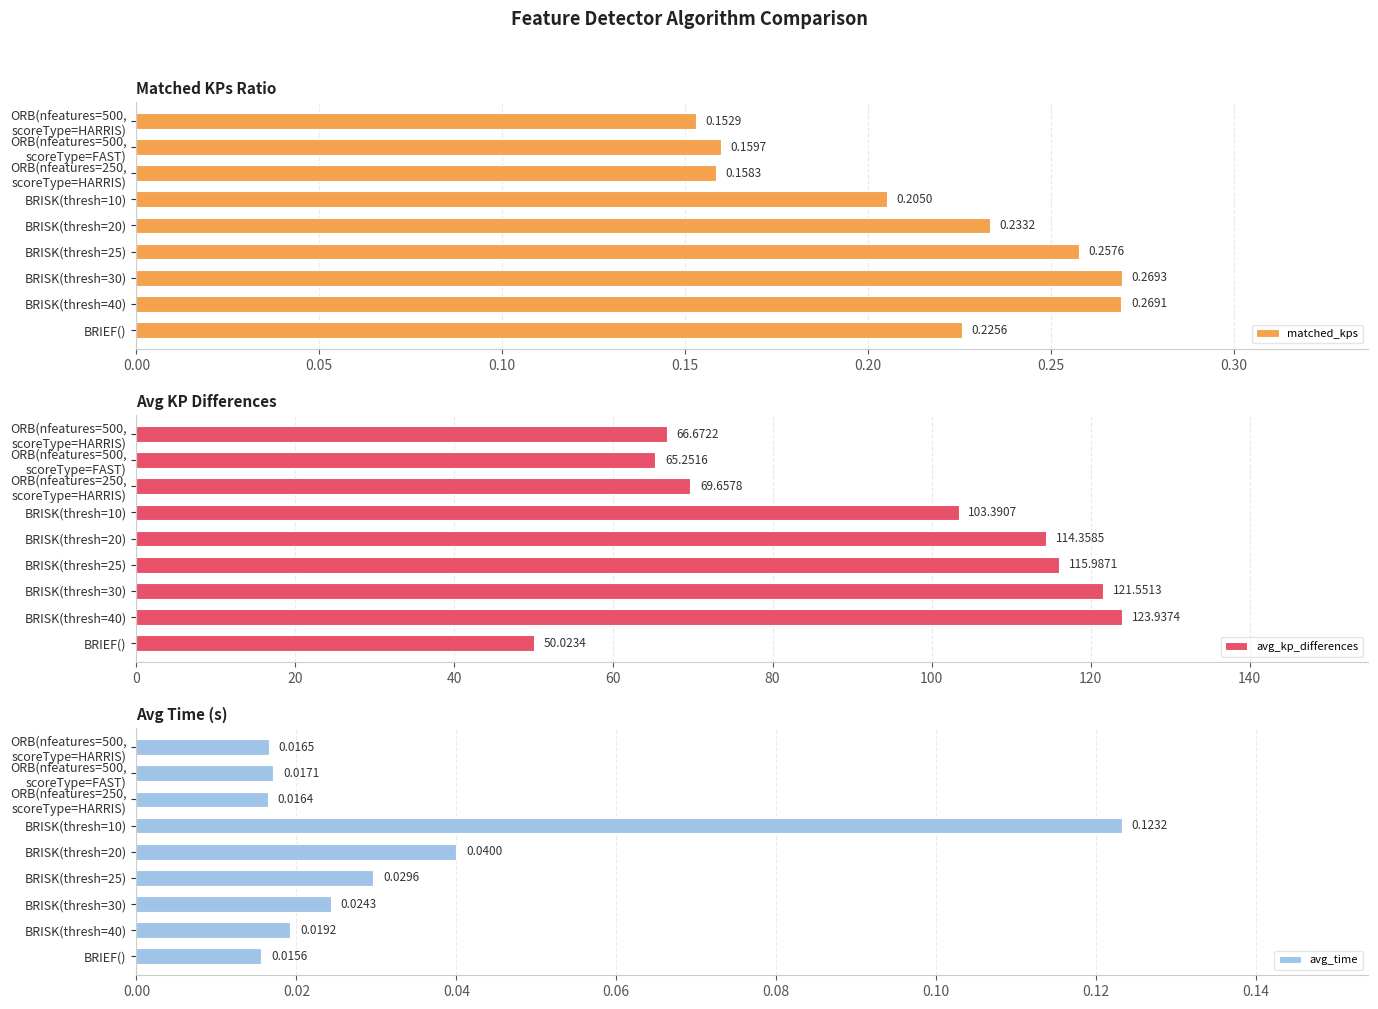

What is the difference between the maximum and minimum values in the avg_kp_differences series?

73.9